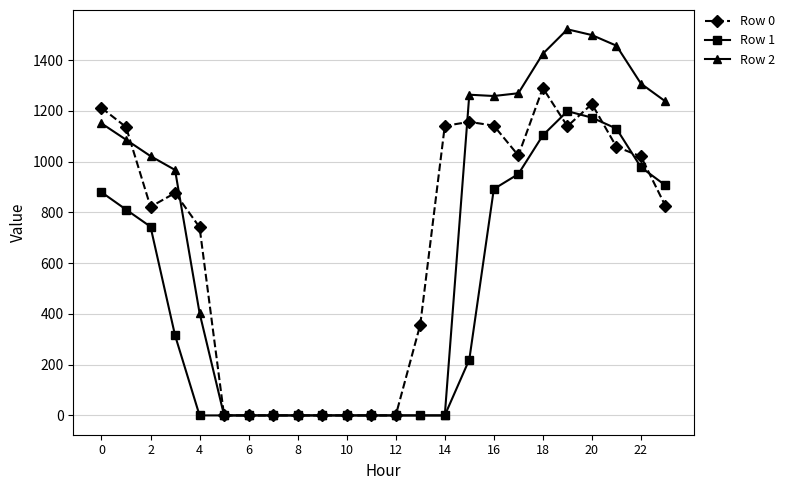

Count the number of categories in the chart.

24